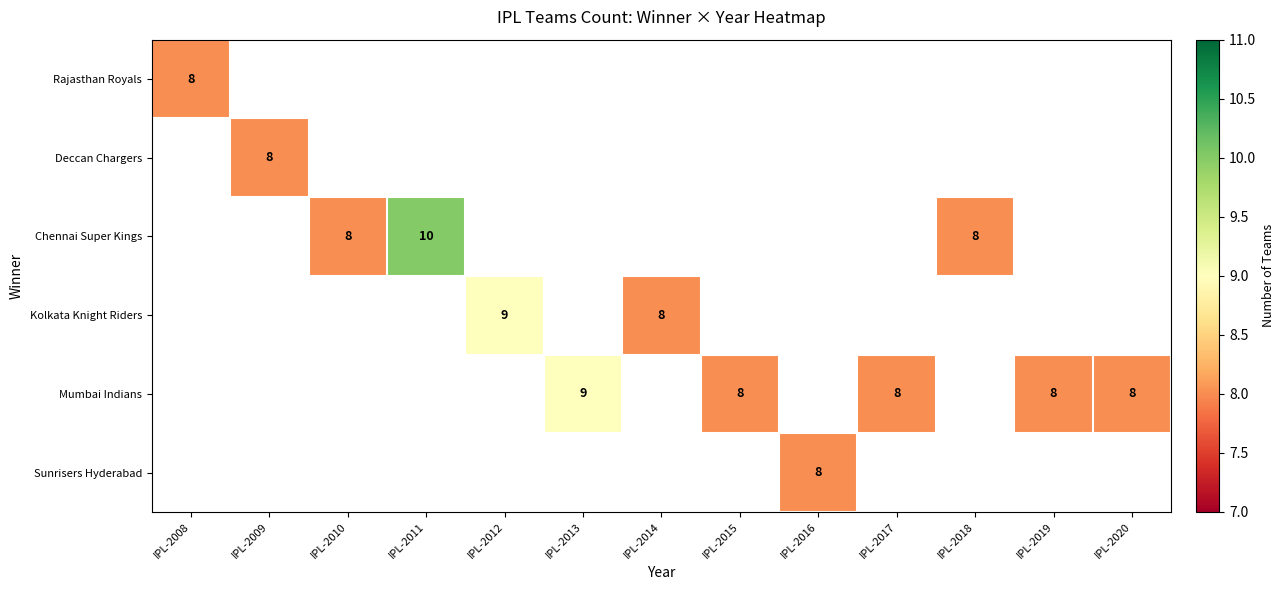

At how many categories does at least one series exceed 9?

1